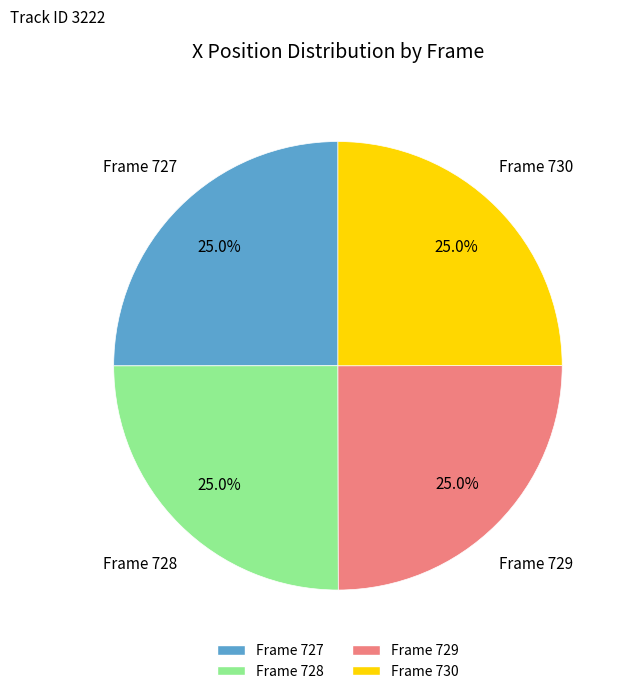

What is the ratio of the value at Frame 730 to the value at Frame 727?

1.0